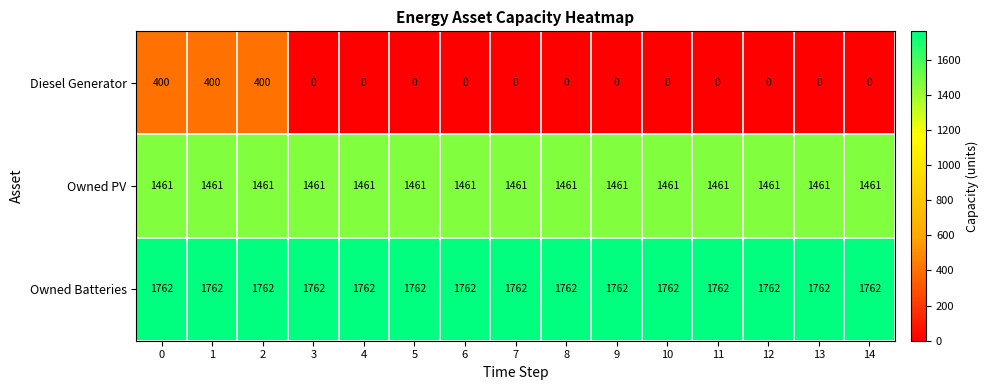

What is the sum of the Diesel Generator values at 10 and 1?

400